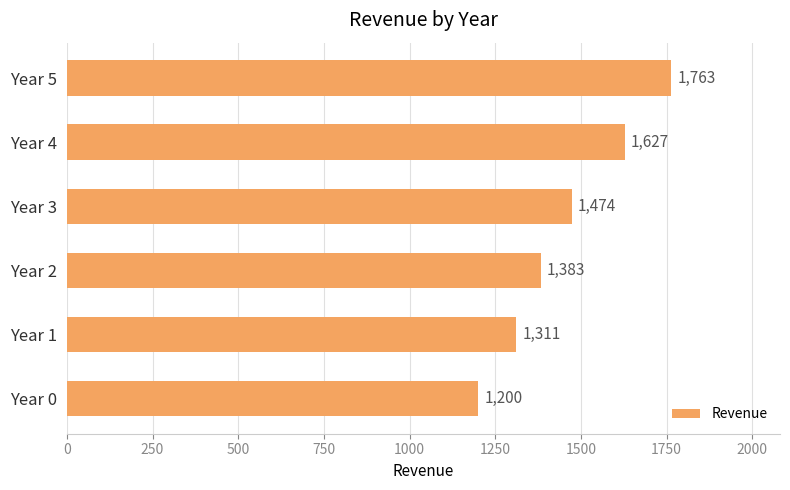

True or false: the data shows 1473.6 at Year 3.

True